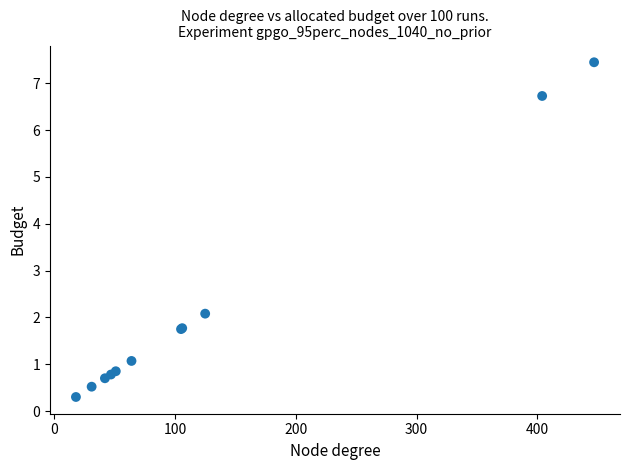

What Y value in the scatter plot is closest to 3?

2.1